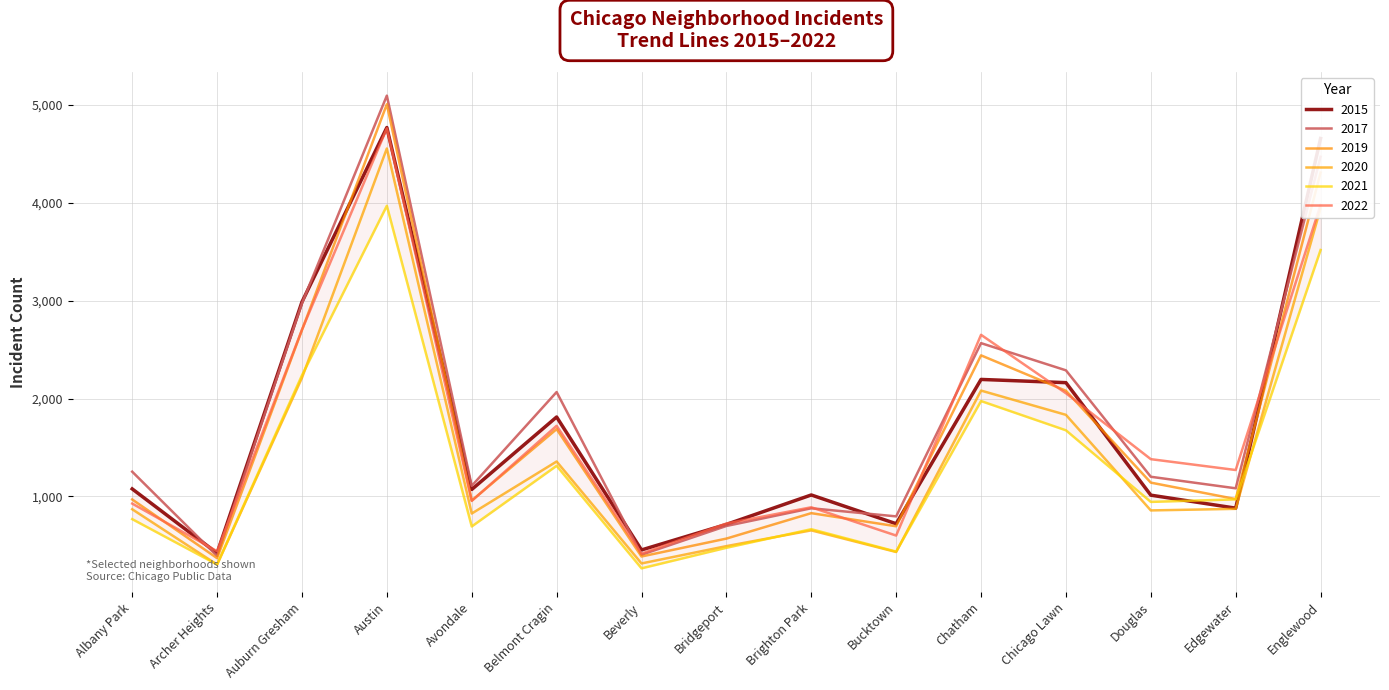

Which series changed the most between Archer Heights and Edgewater?

2022